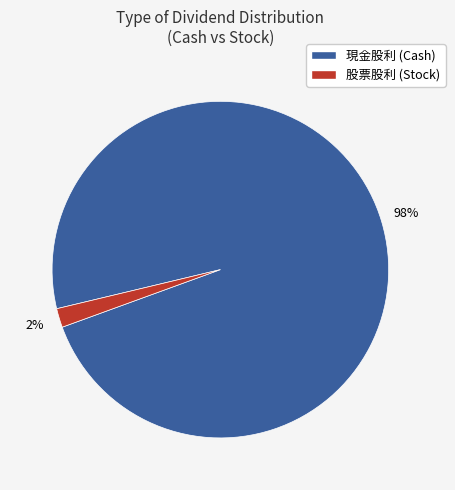

Is there any slice that represents more than half of the pie?

Yes